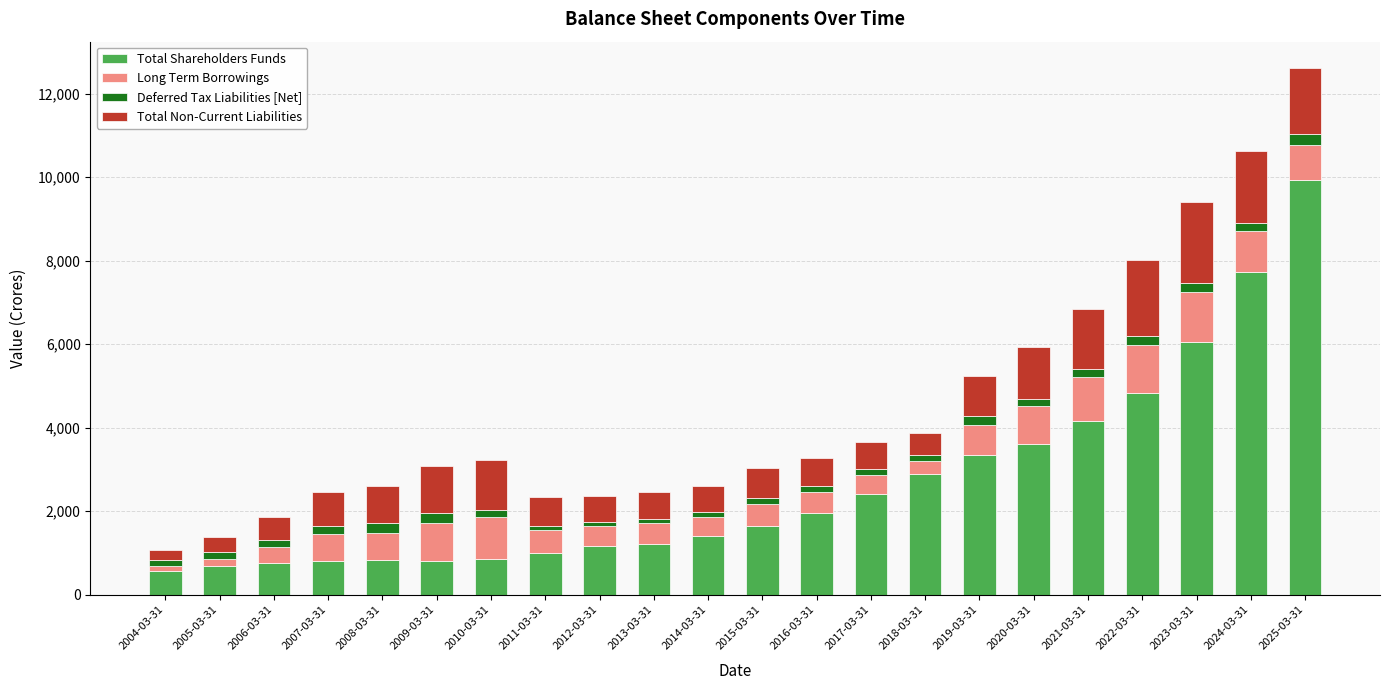

At which category is the sum across all series the highest?

2025-03-31